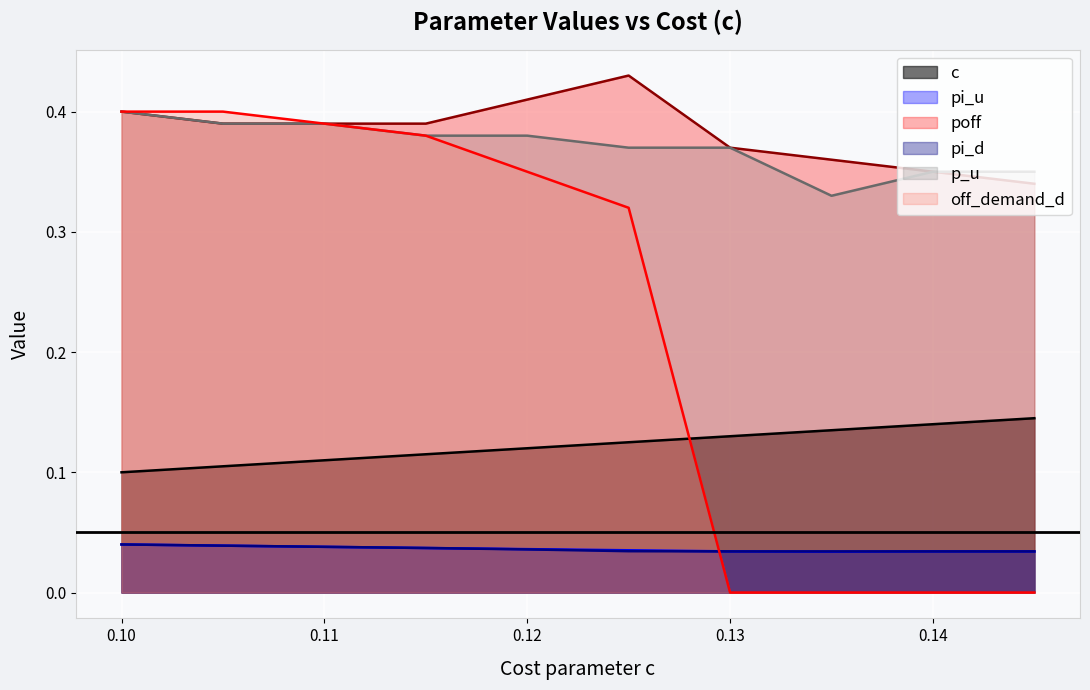

Is the value of off_demand_d at 0.11 greater than the value of c at 0.11?

Yes